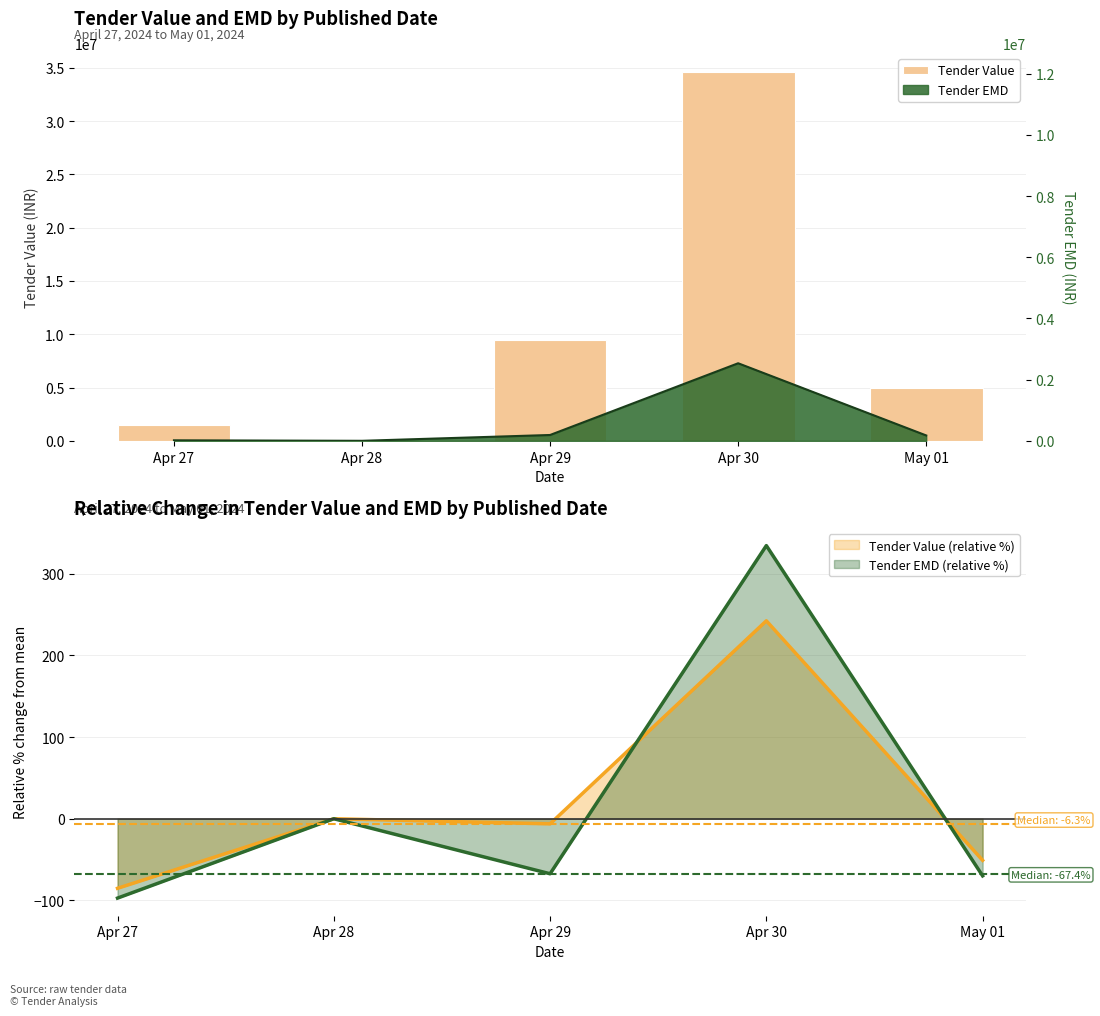

How many values are above zero?

4